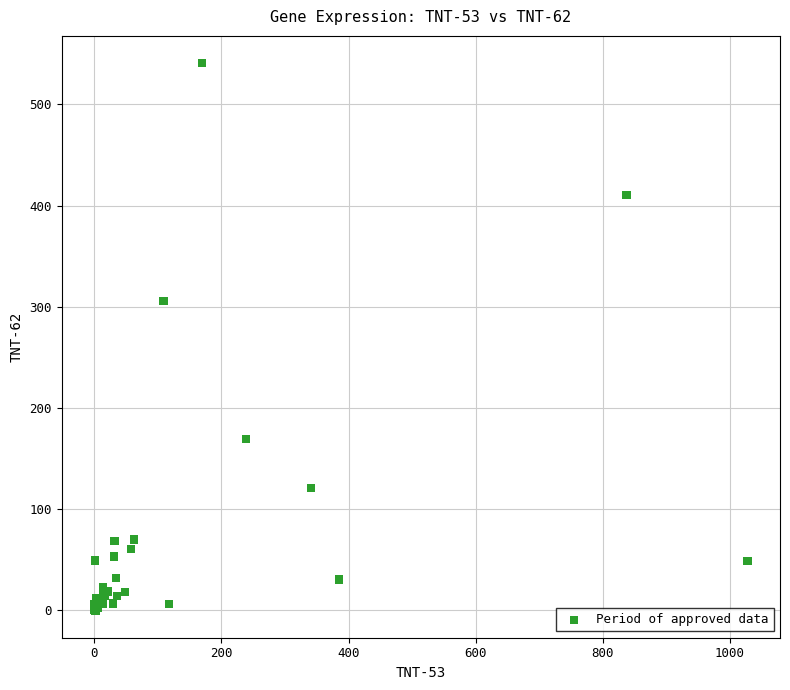

What Y value in the scatter plot is closest to 270?

305.8